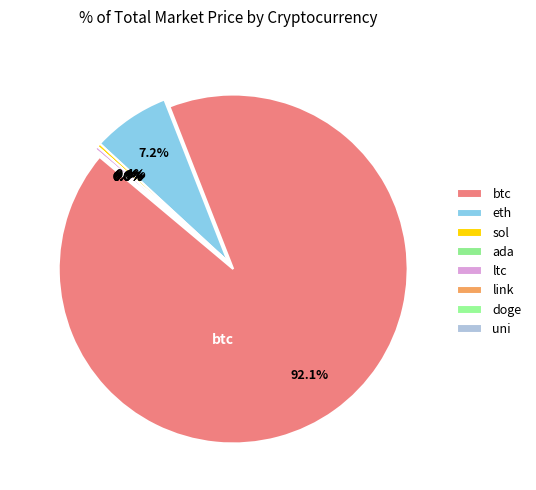

Does btc represent more than half of the total?

Yes